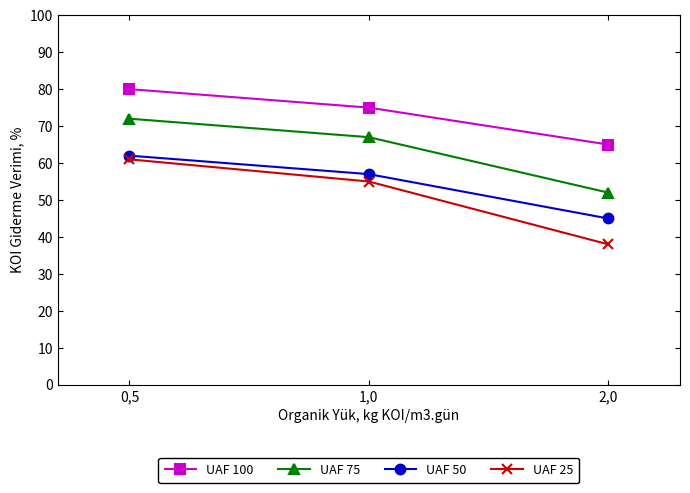

Reading left to right, extract all data points from this chart.

UAF 100: 80	75	65
UAF 75: 72	67	52
UAF 50: 62	57	45
UAF 25: 61	55	38